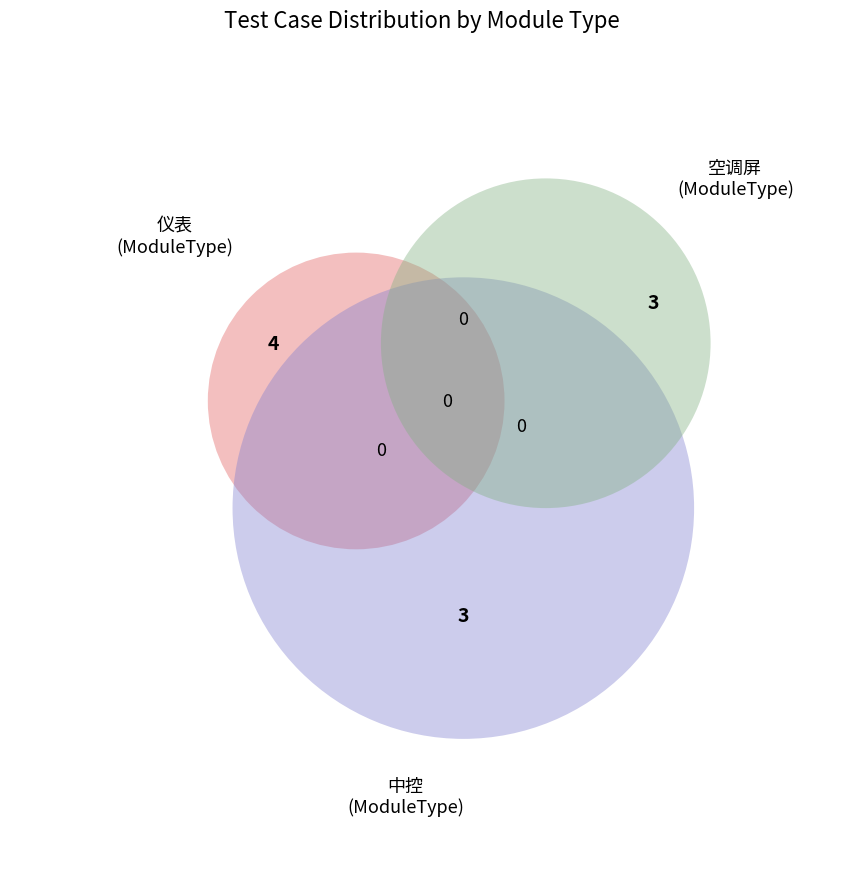

What is the change in value from 仪表 to 空调屏?

-1